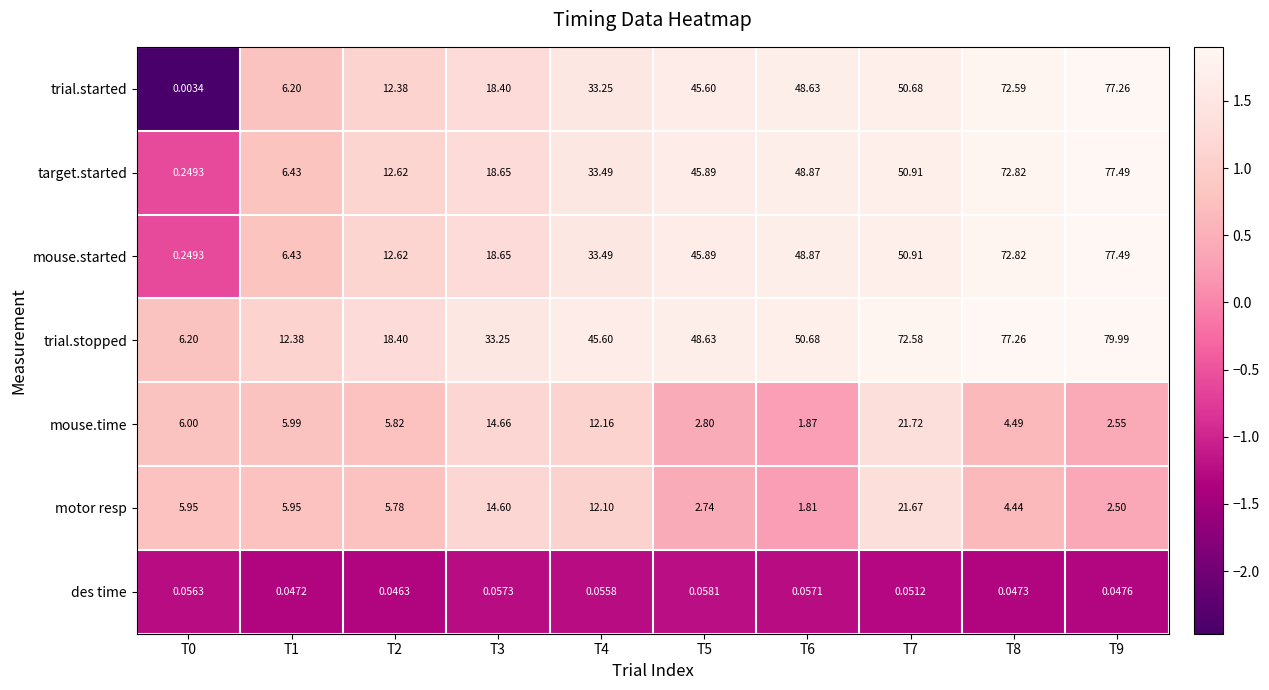

Between T0 and T1, which series saw the biggest shift?

trial.started